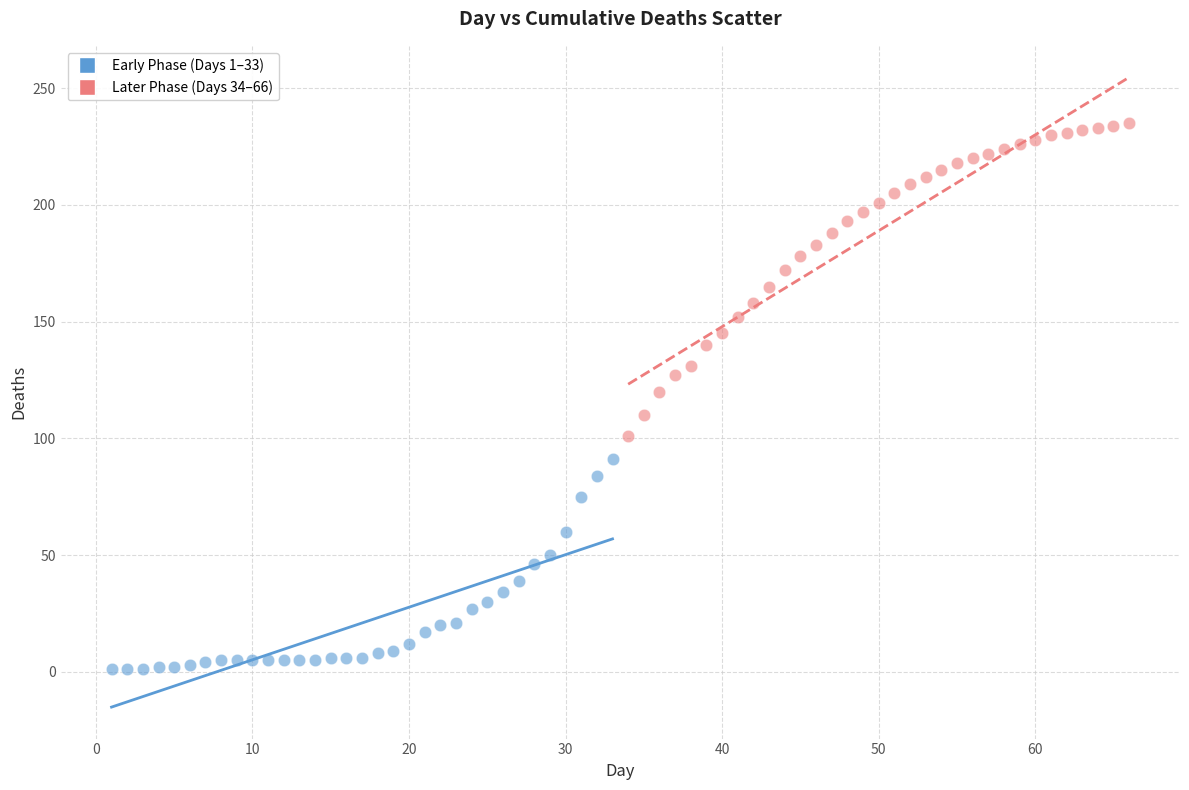

Which series contains the lowest Y value?

Early Phase (Days 1–33)